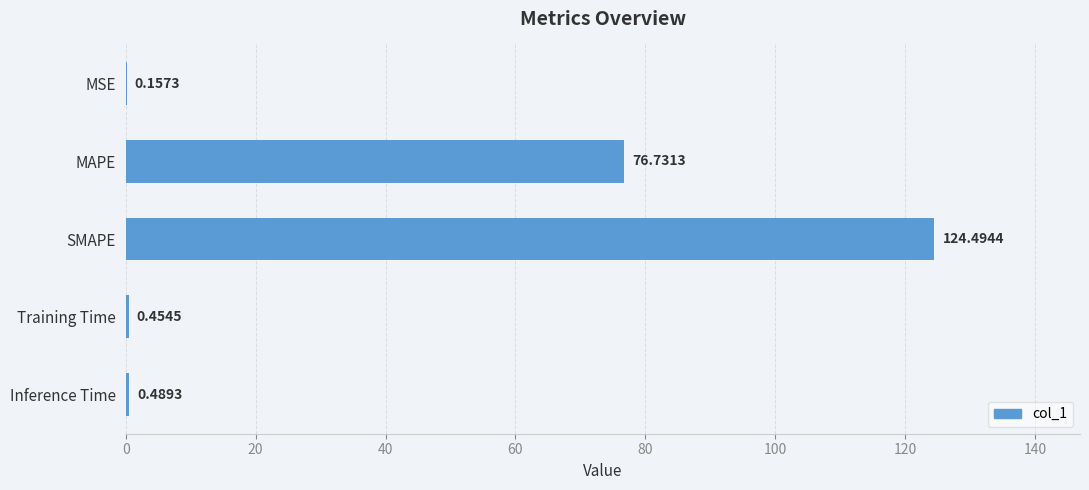

What is the greatest value displayed?

124.5